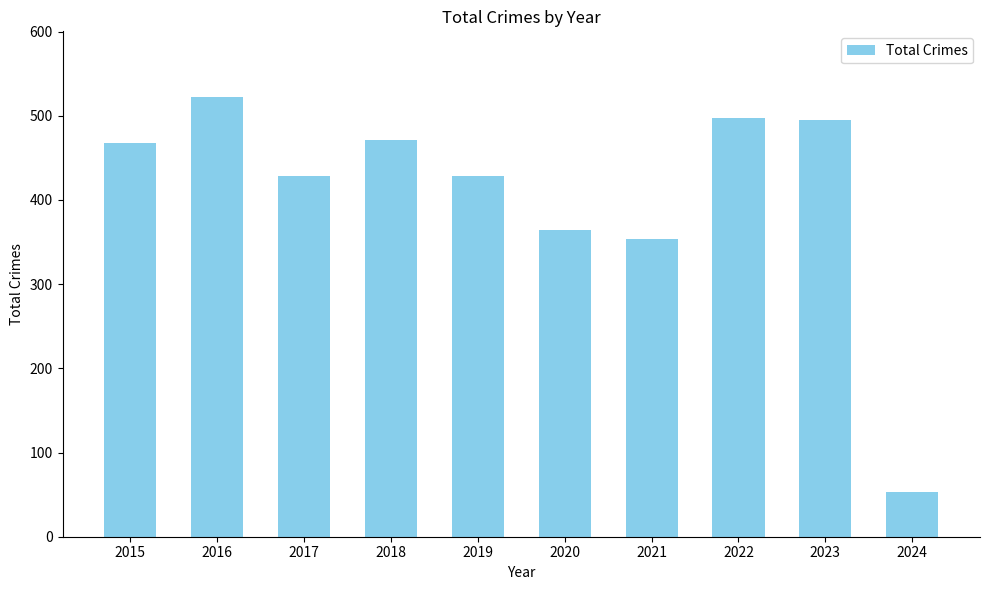

What is the change in value from 2015 to 2016?

+54